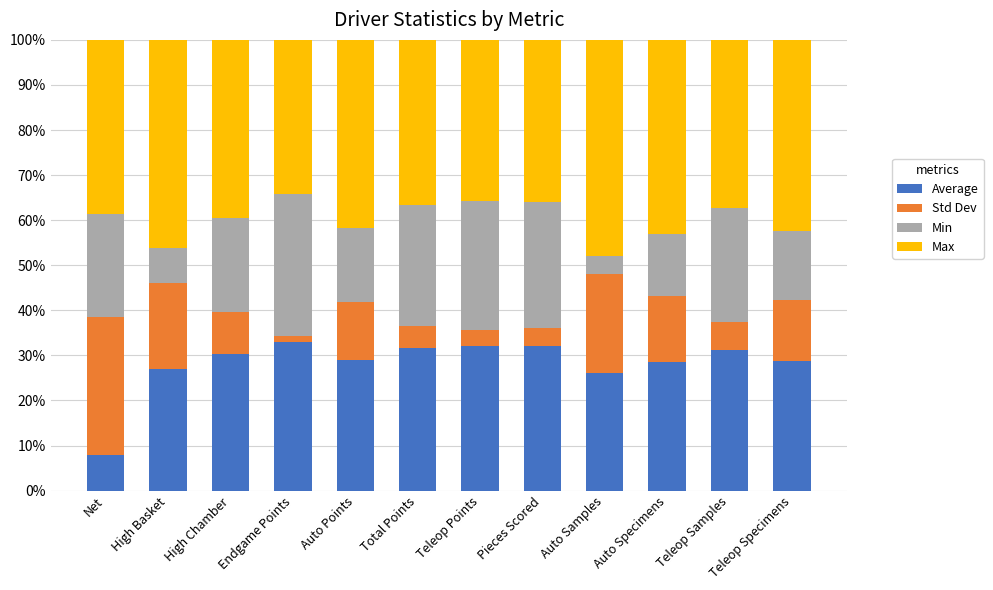

What is the sum of all Average values?

337.4